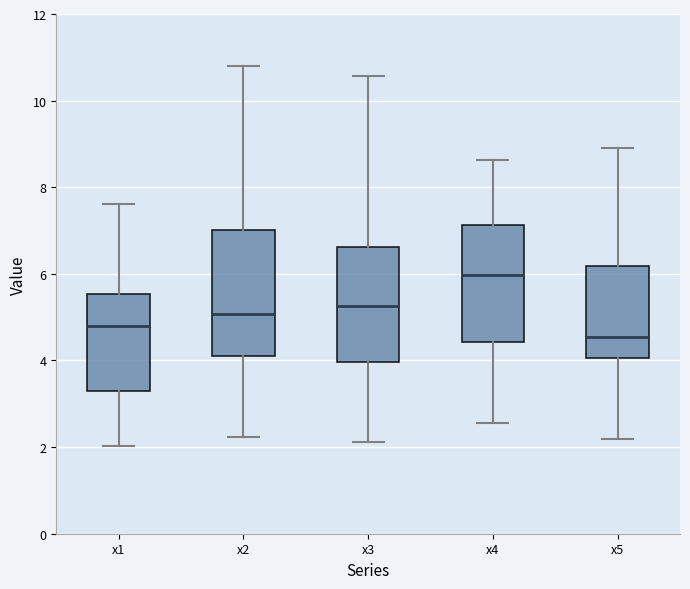

Which box's median line is the lowest?

x5